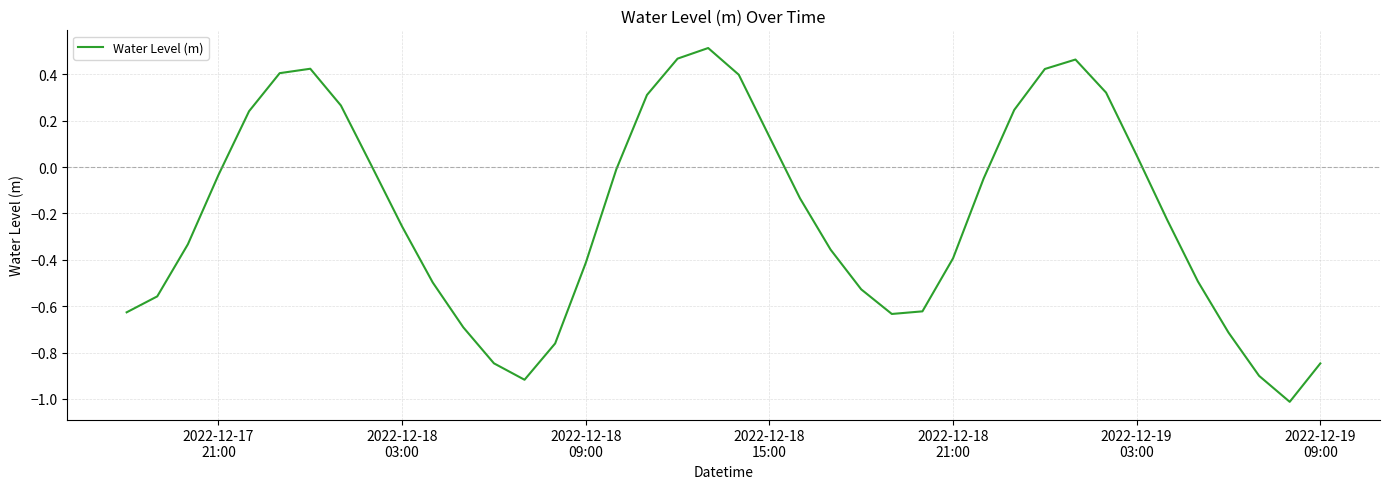

What is the minimum value shown in the chart?

-1.0